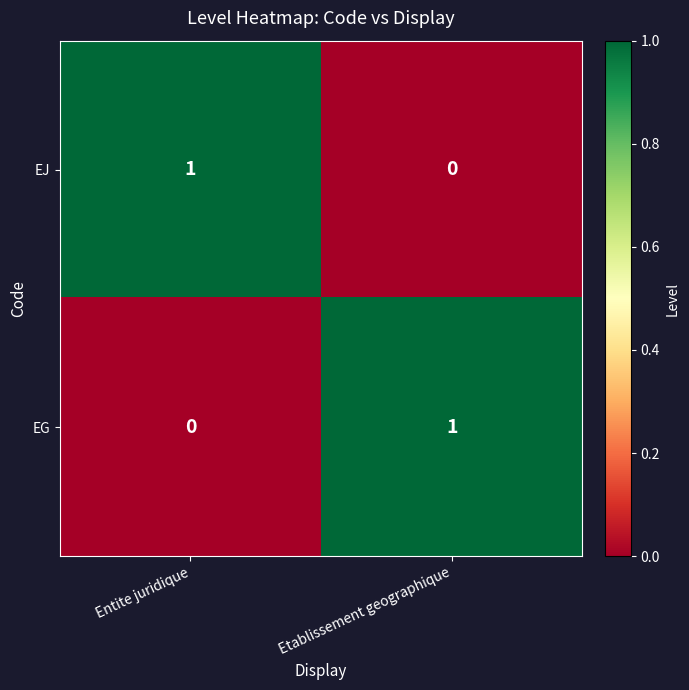

What is the spread (max minus min) of values at Etablissement geographique?

1